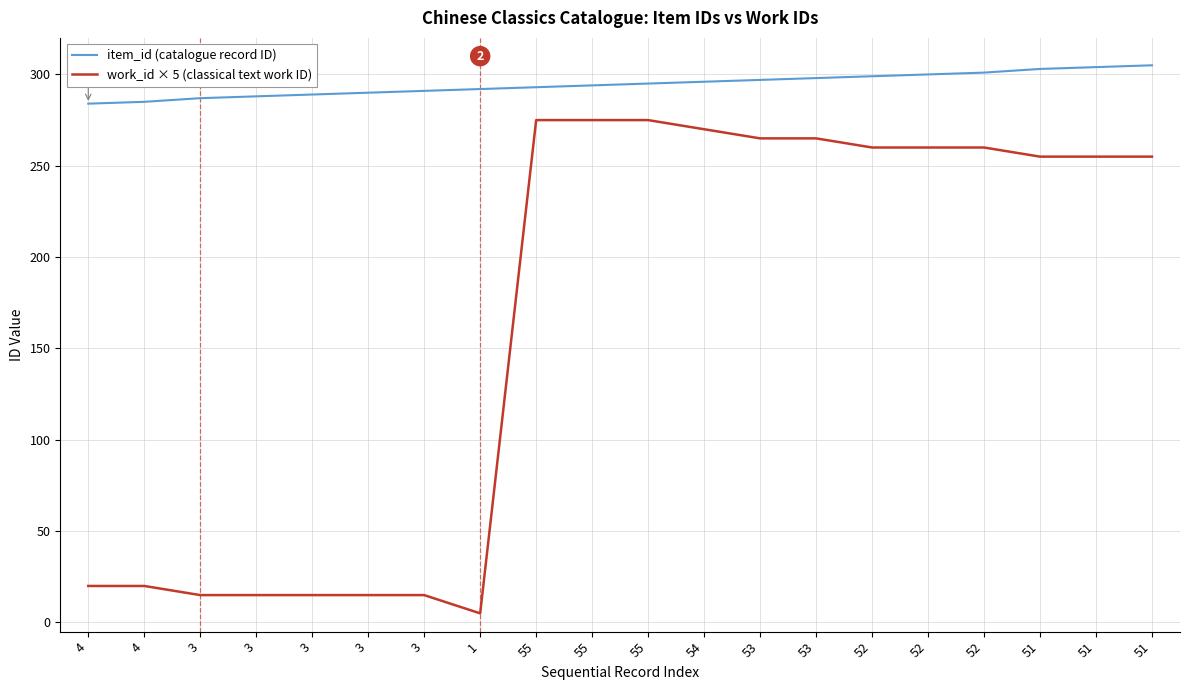

Where is the first local minimum for work_id × 5 (classical text work ID)?

1